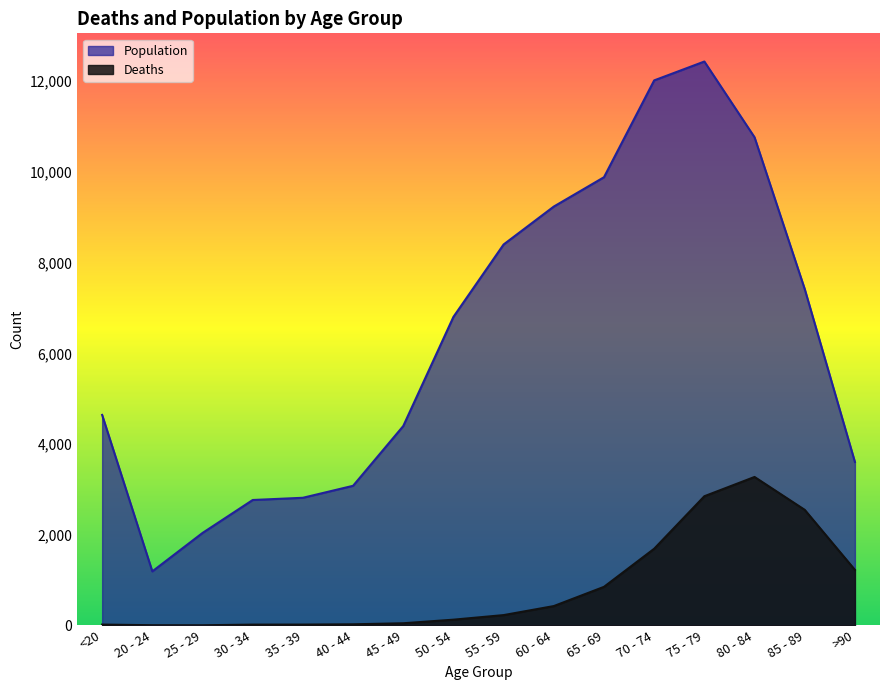

Is it true that Population equals 1867 at 55 - 59?

False